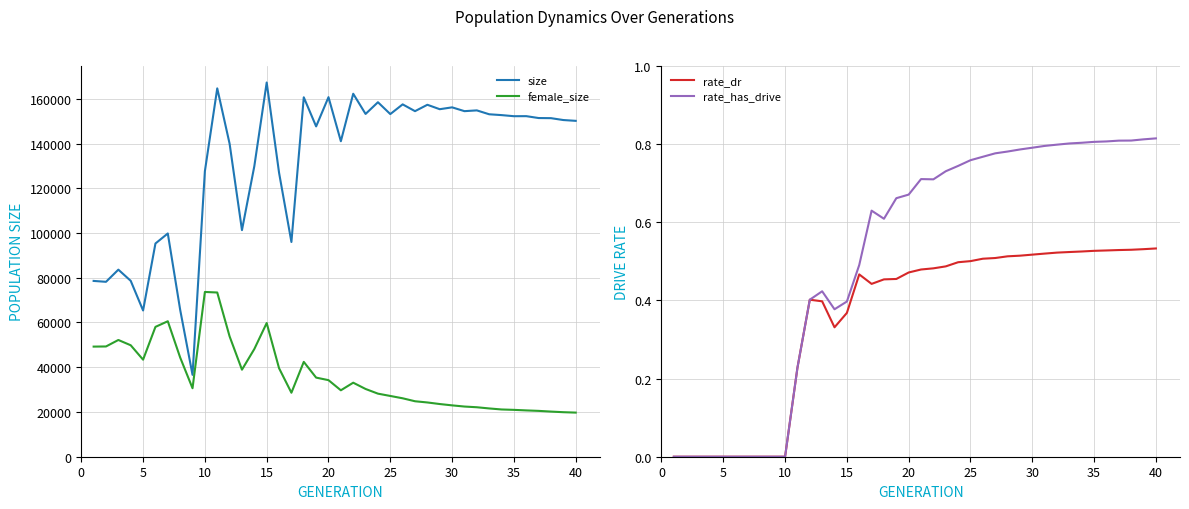

How many values in the rate_has_drive series exceed 0?

30